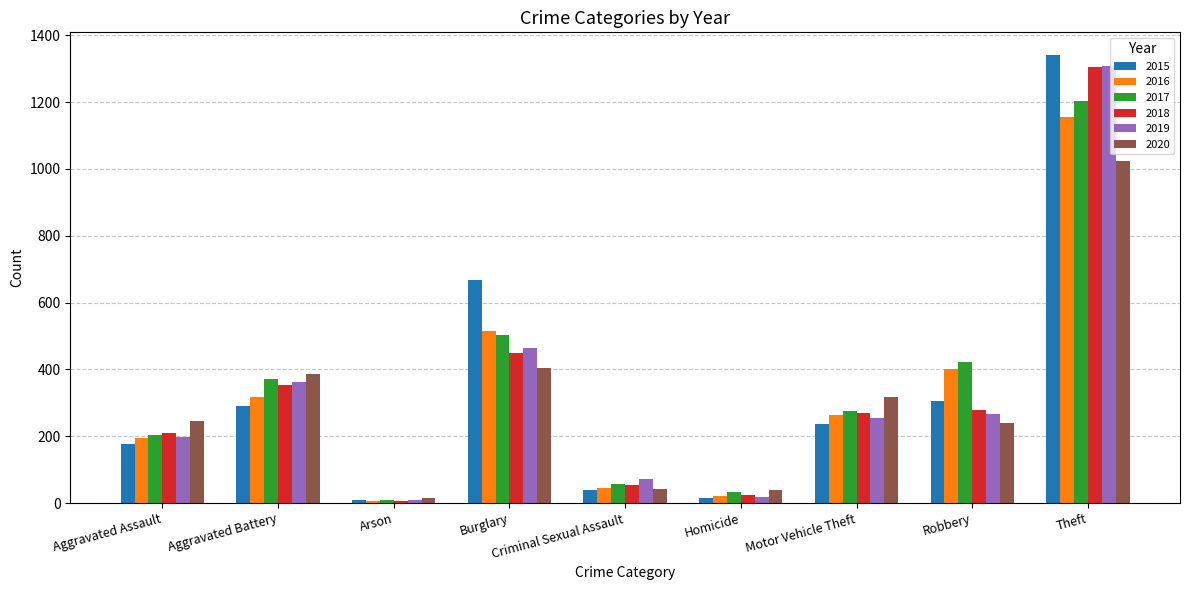

Is it true that 2017 equals 1203 at Theft?

True